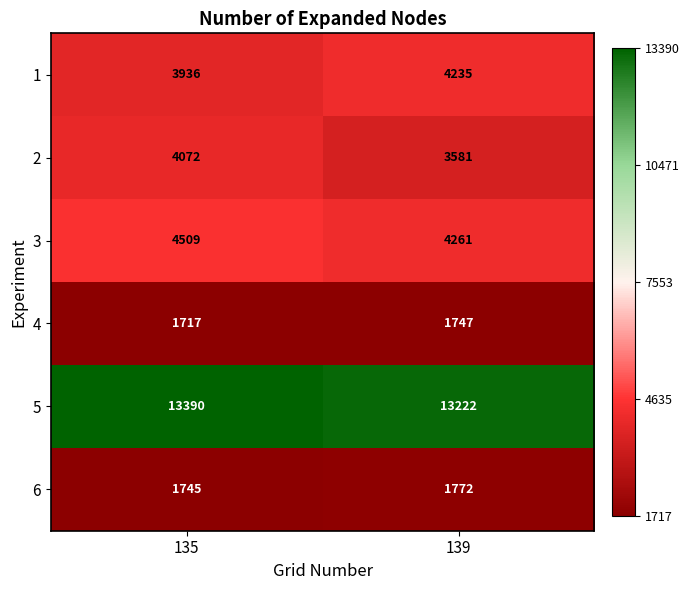

Which series changed the most between 135 and 139?

2